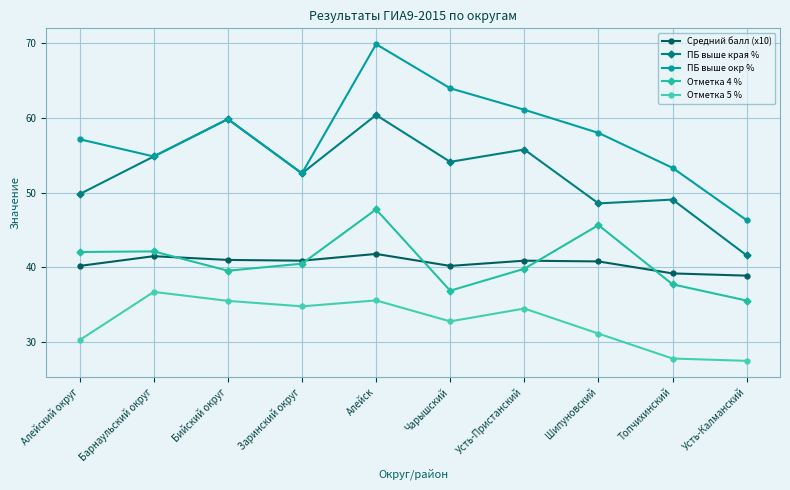

What position from the left is Усть-Калманский?

10